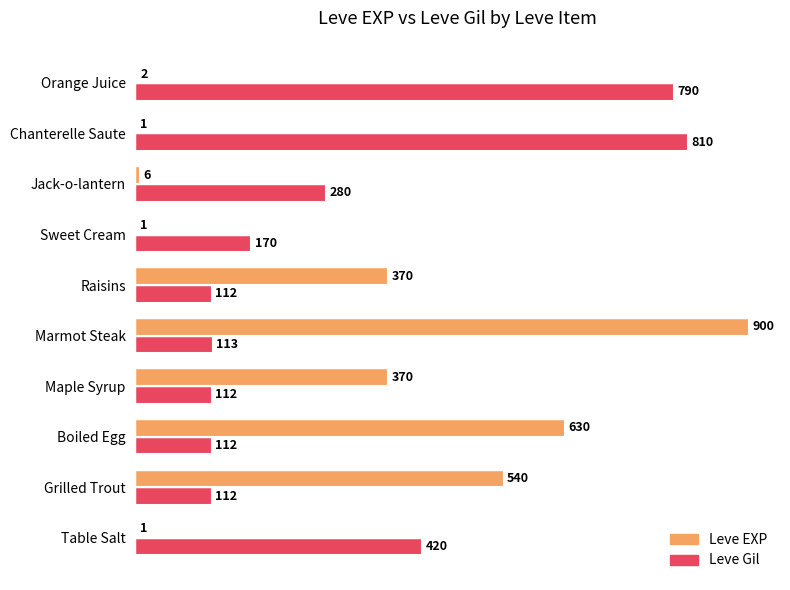

How many data points does each series have?

10